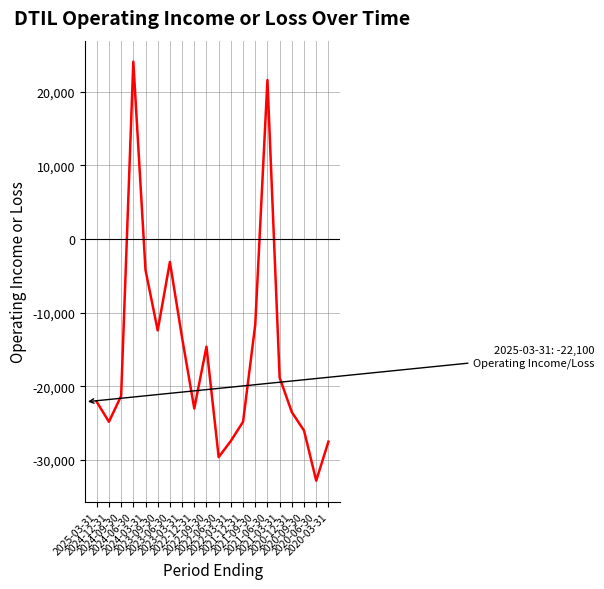

What is the difference between the maximum and minimum values?

56900